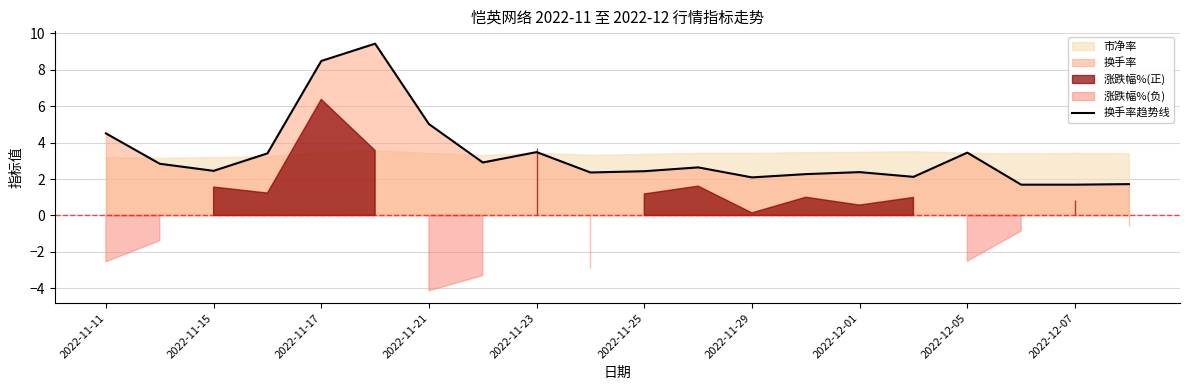

What is the lowest value of the 换手率趋势线 series?

1.7